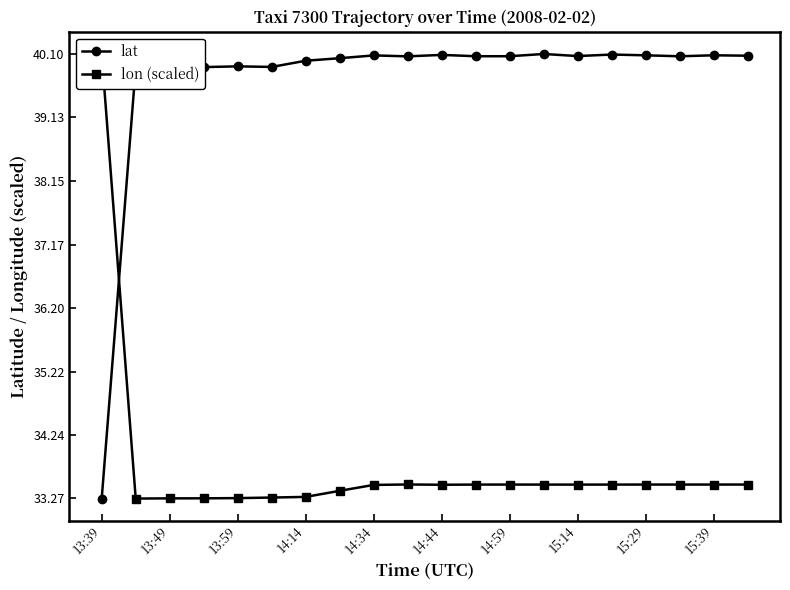

What are all the series names shown in the legend?

lat, lon (scaled)